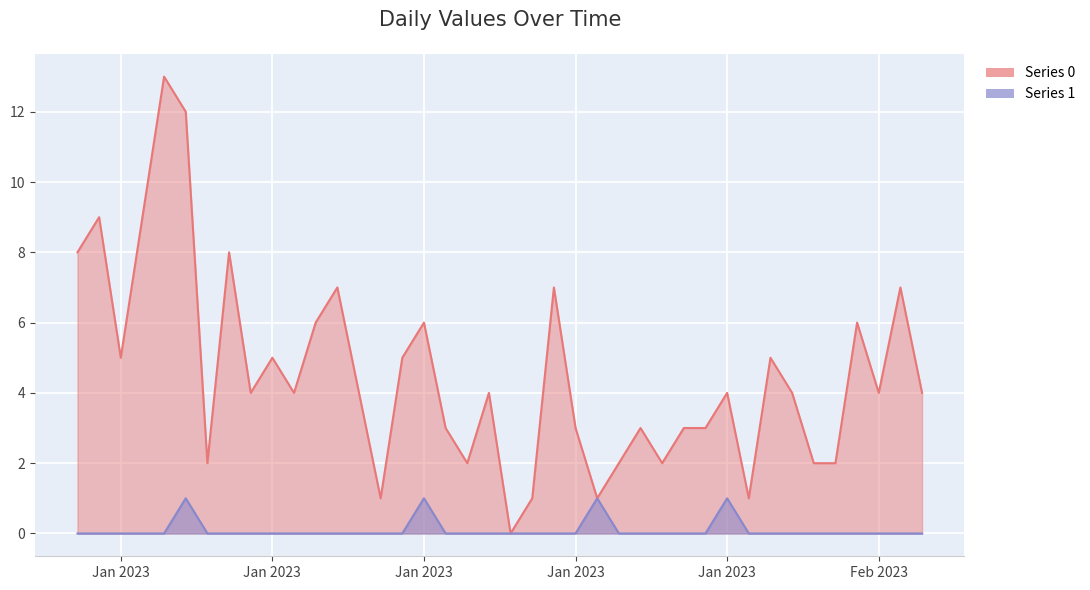

At which label does Series 0 reach its minimum?

2023-01-21